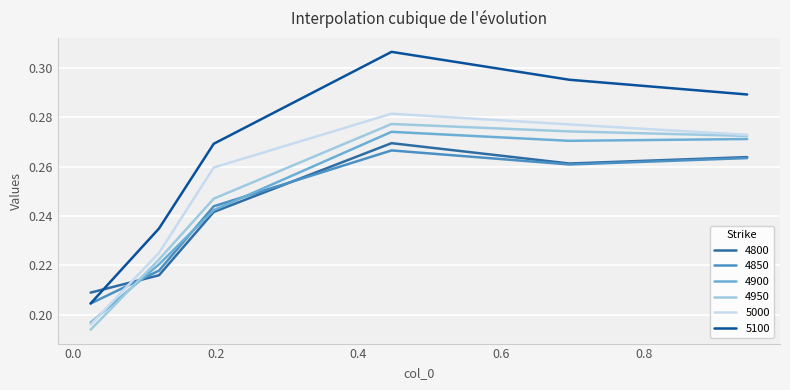

Which series has the largest range (max minus min)?

5100